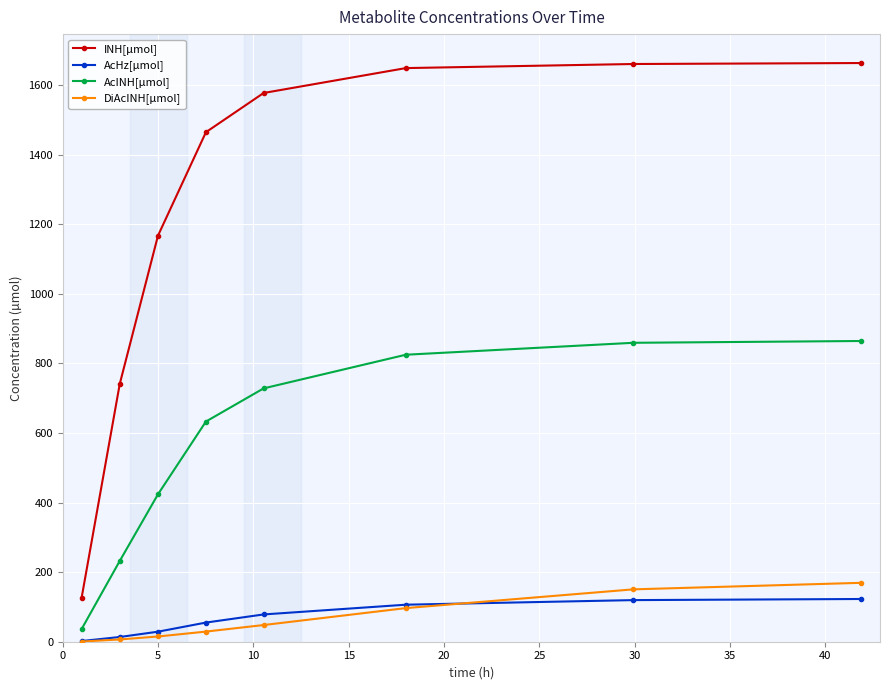

What is the sum of all AcHz[µmol] values?

526.8